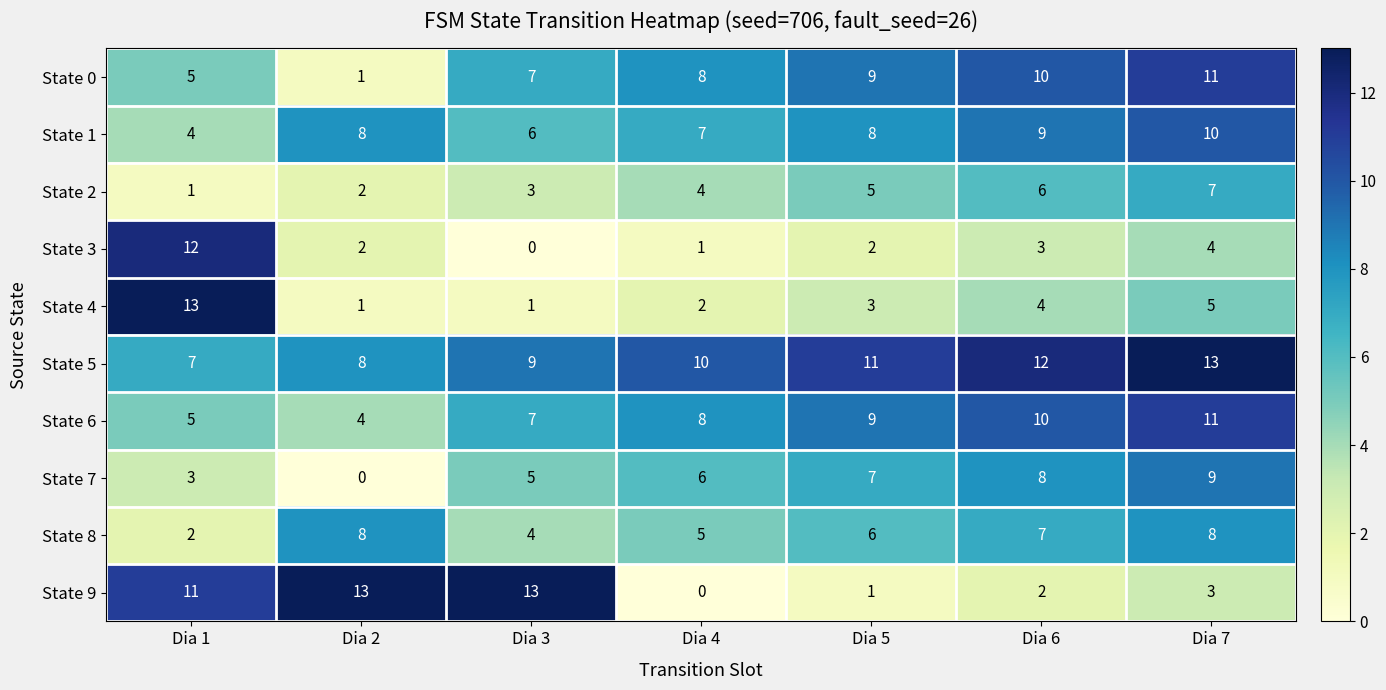

Between Dia 1 and Dia 2, which series saw the biggest shift?

State 4